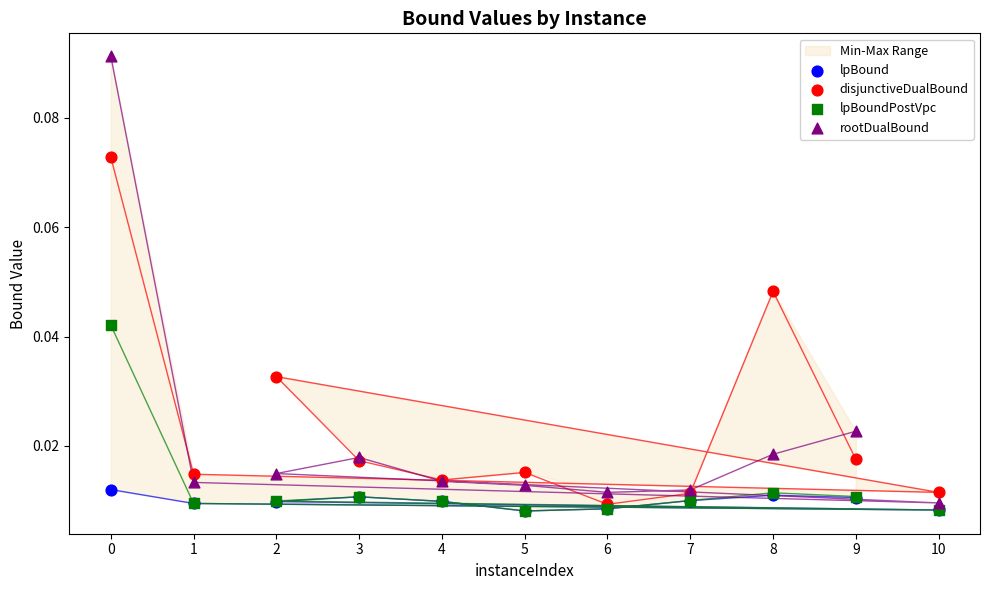

Which series has the largest total across all categories?

disjunctiveDualBound